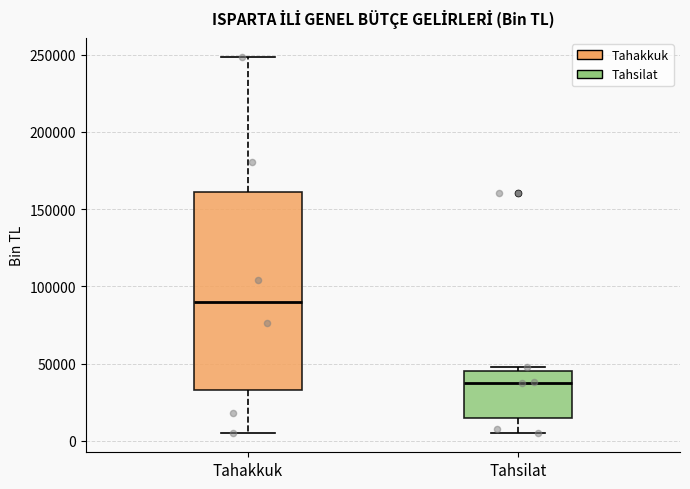

Which box is the tallest, from its lower edge to its upper edge?

Tahakkuk